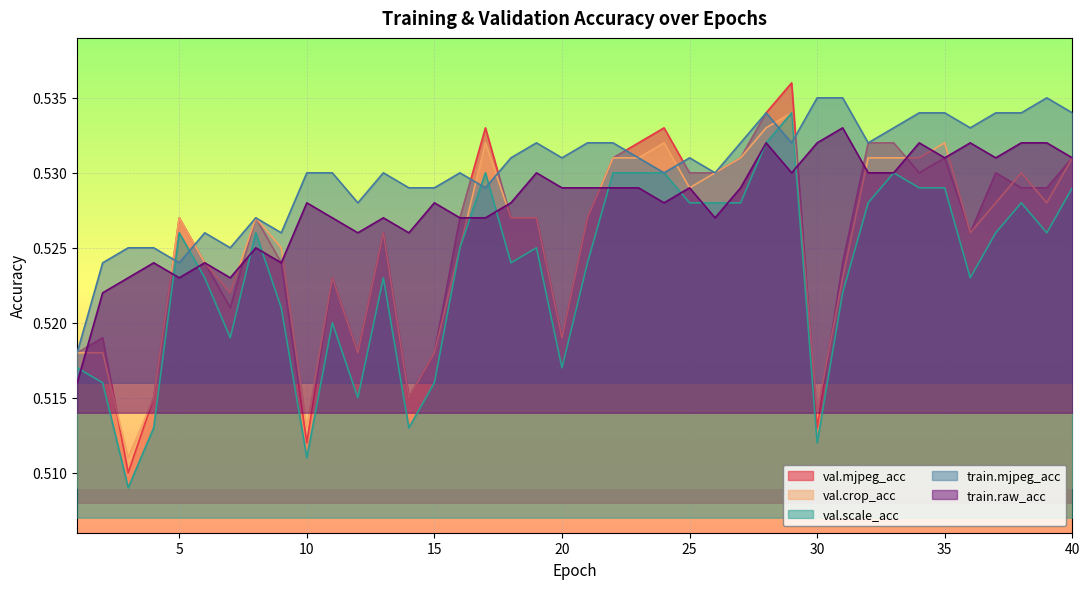

How many intersections are there between train.raw_acc and val.mjpeg_acc?

8